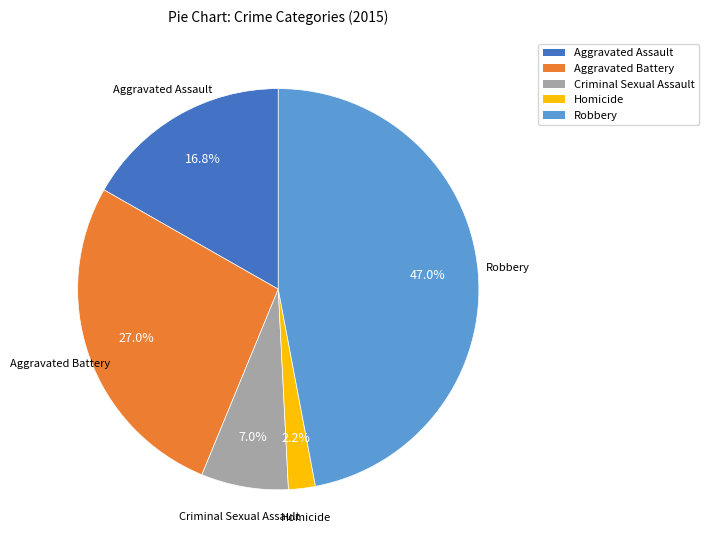

What percentage is NOT represented by Aggravated Assault?

83.2%